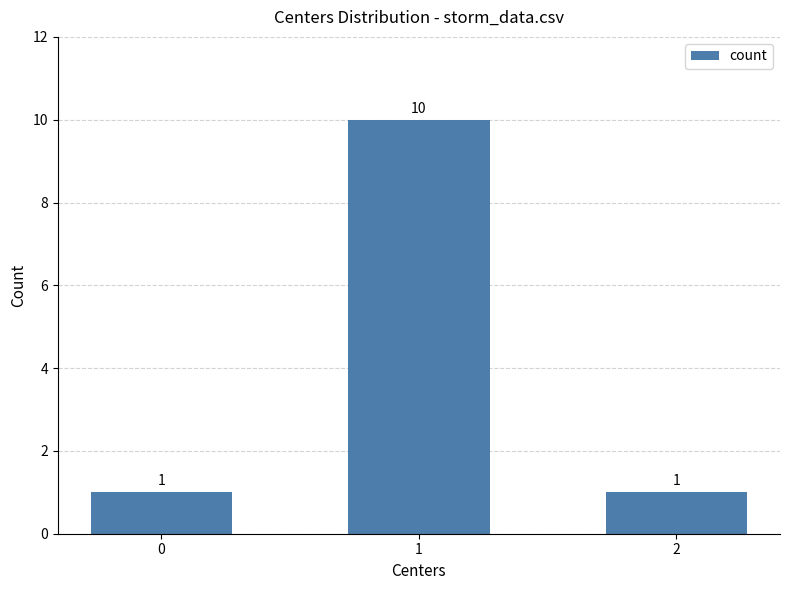

The chart shows a value of 17 at 1. True or false?

False